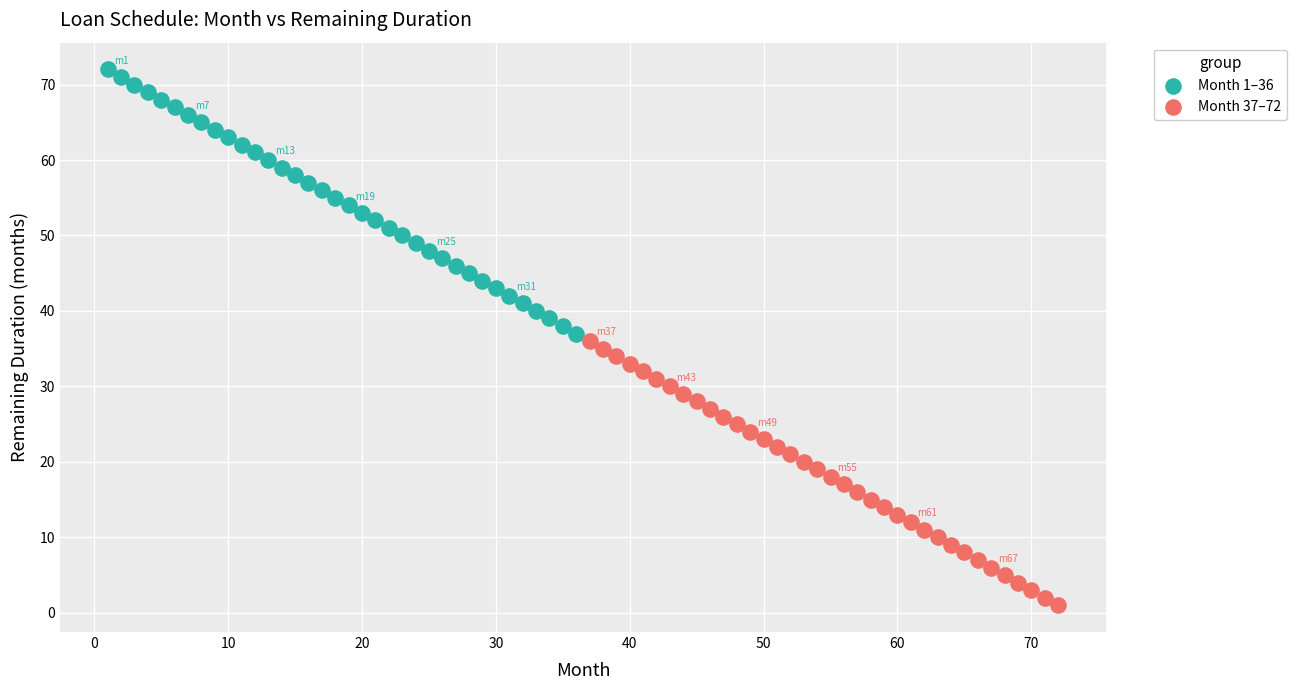

Which series reaches the maximum Y coordinate?

Month 1–36